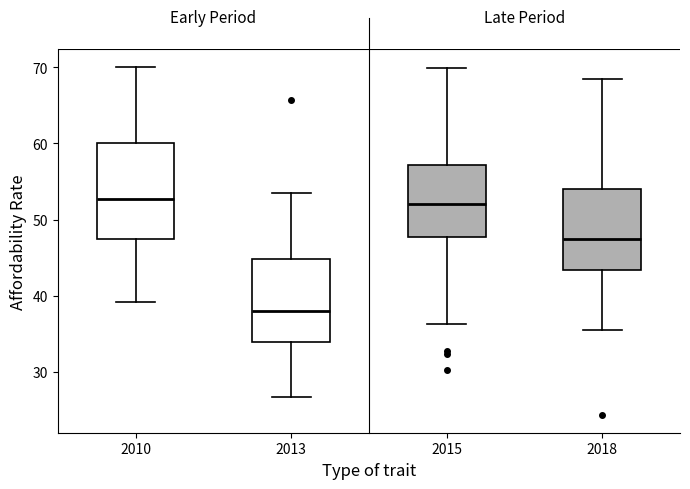

Where does the median line of the box at x = 2013 sit on the y-axis? The values are not printed on the chart, so give them approximately, as read against the axis.

38